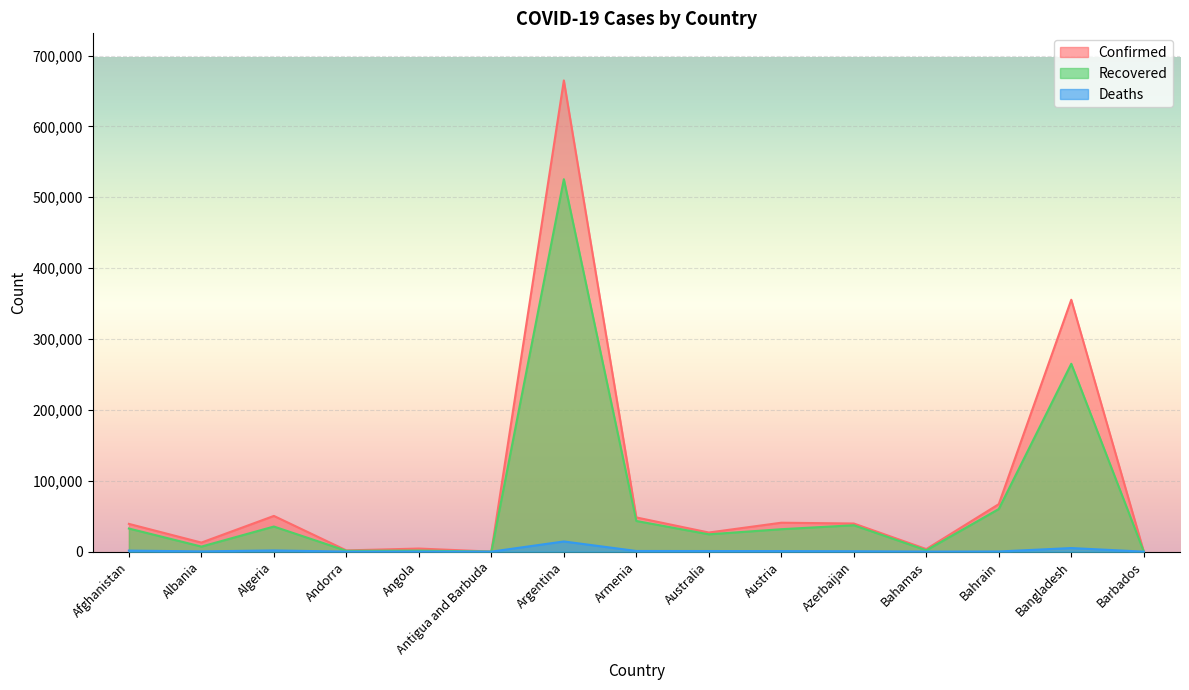

At which label does Recovered first exceed 31661?

Afghanistan